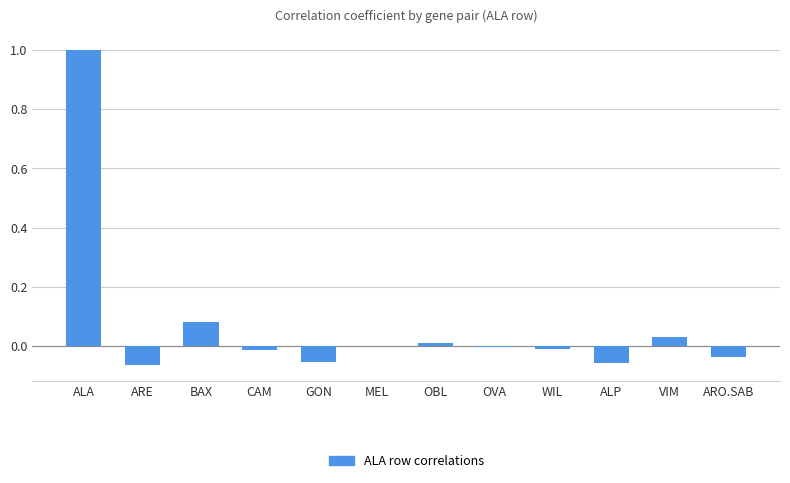

What is the change in value from ALA to ARO.SAB?

-1.0